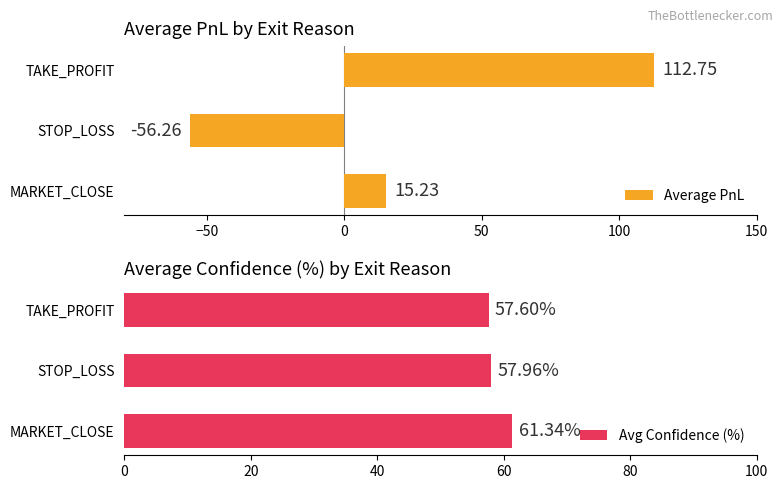

True or false: Average PnL has a value of 52.1 at TAKE_PROFIT.

False